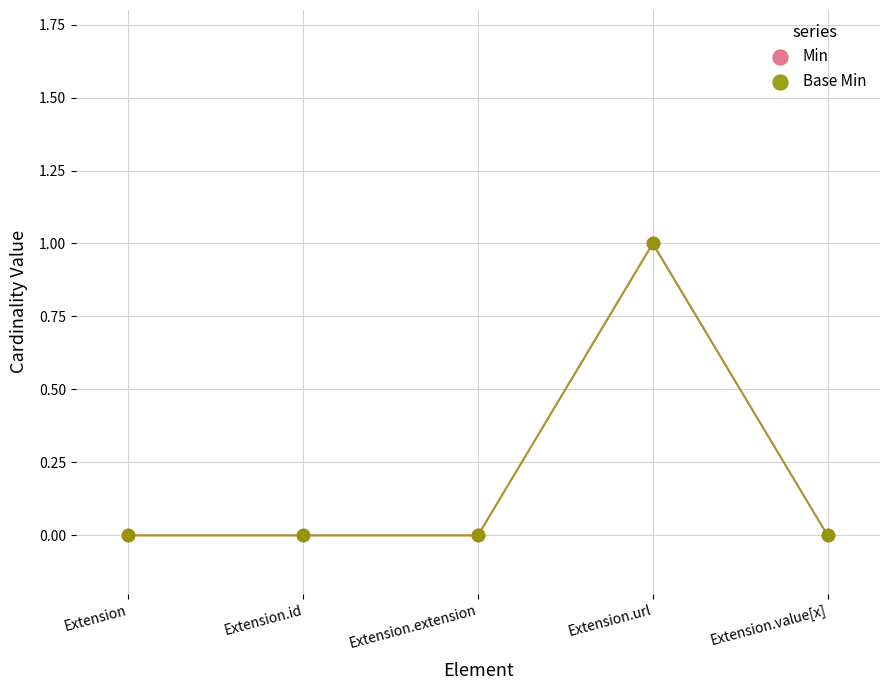

Which series reaches the maximum Y coordinate?

Min